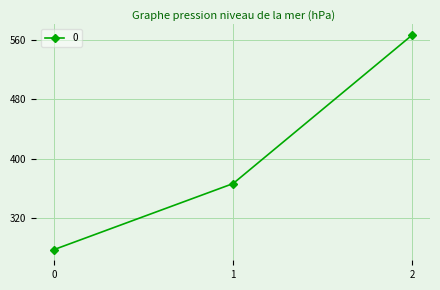

What is the sum of the values at 2 and 1?

933.3